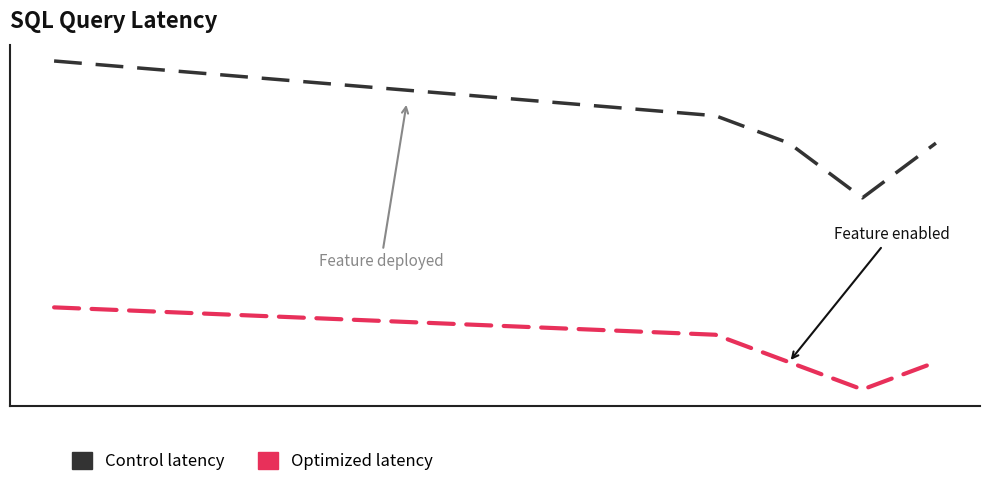

Rank the series by their average value, from lowest to highest.

Optimized latency, Control latency